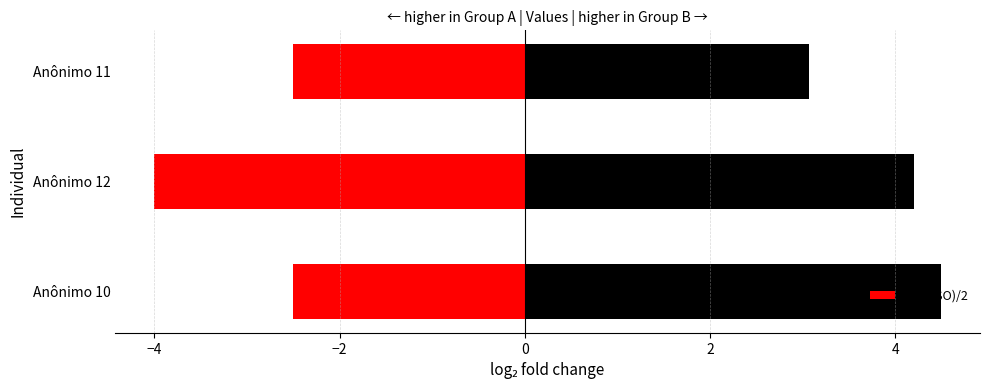

What is the lowest value of the SMI series?

3.1